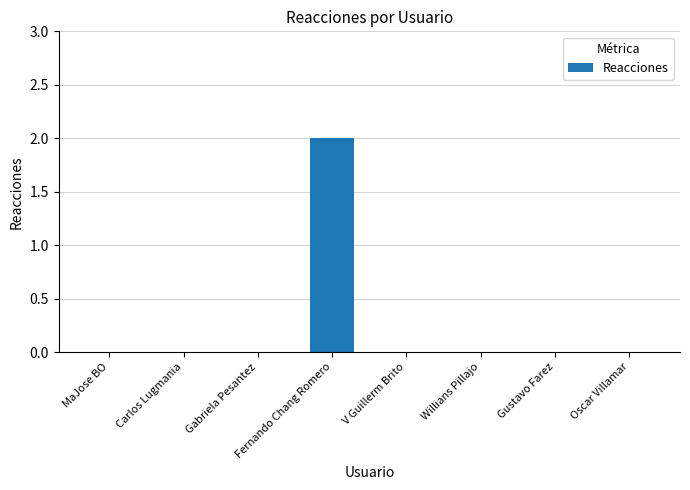

Which has a higher value, MaJose BO or Fernando Chang Romero?

Fernando Chang Romero